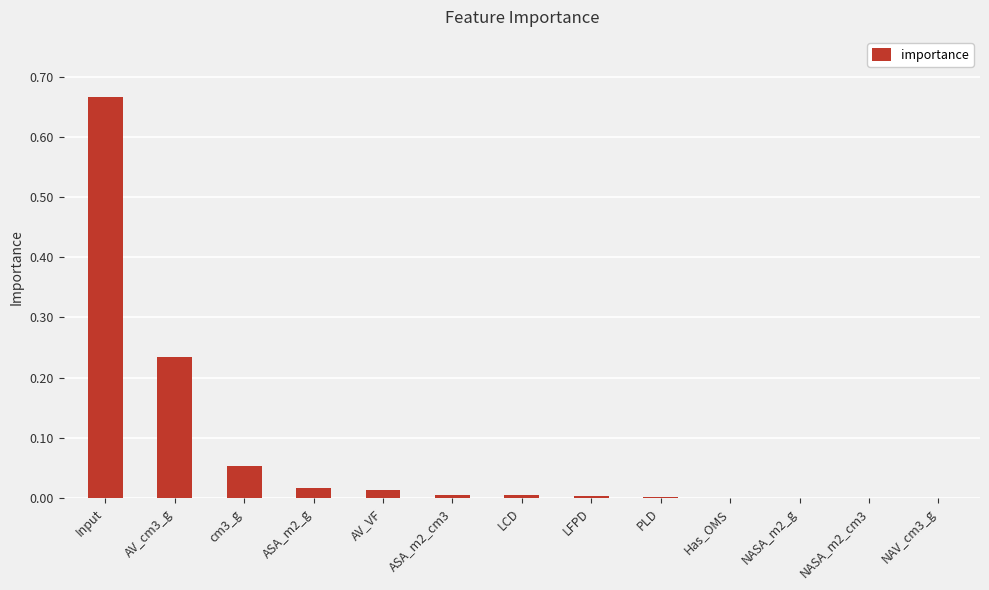

The value at cm3_g is 0.0. True or false?

False